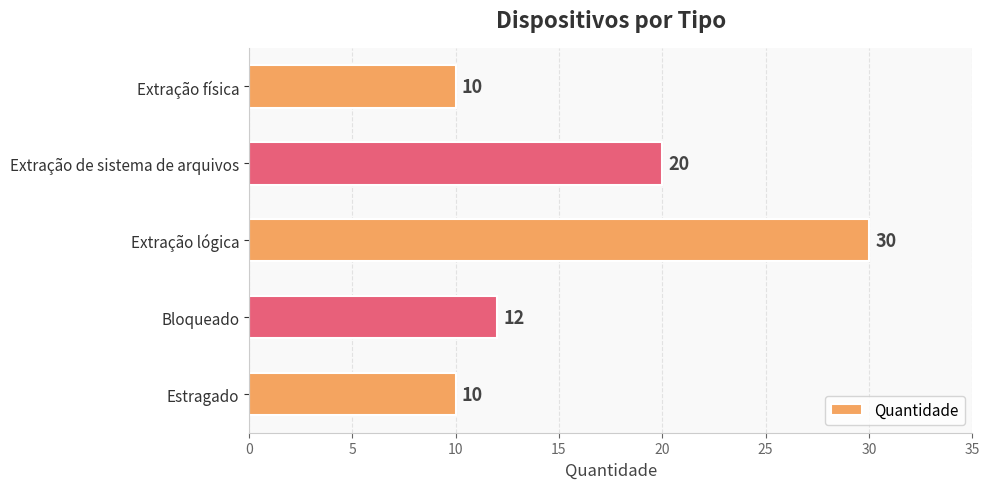

What is the approximate value at Extração de sistema de arquivos?

20